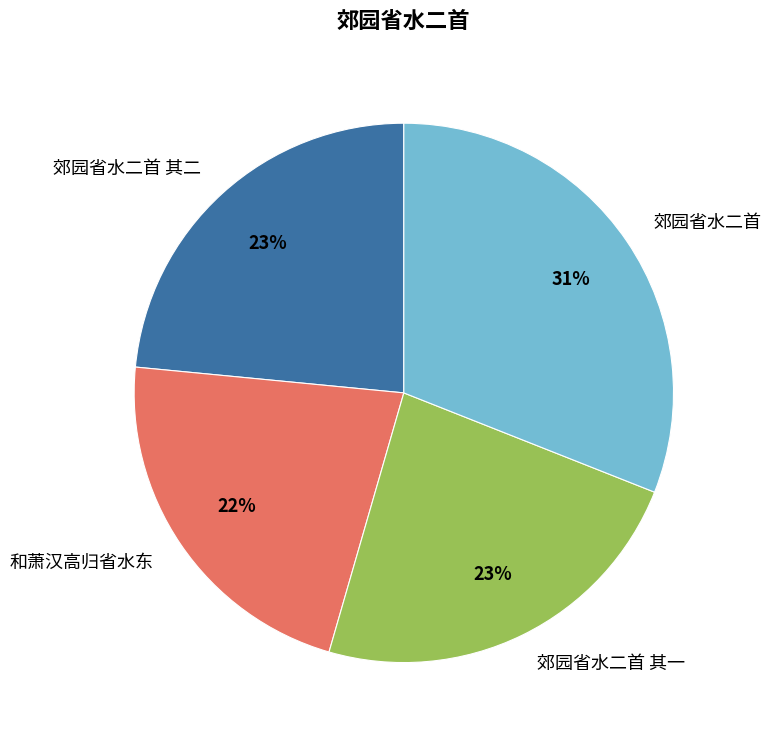

To the nearest percent, what is the difference between the largest and smallest slice percentages?

9%